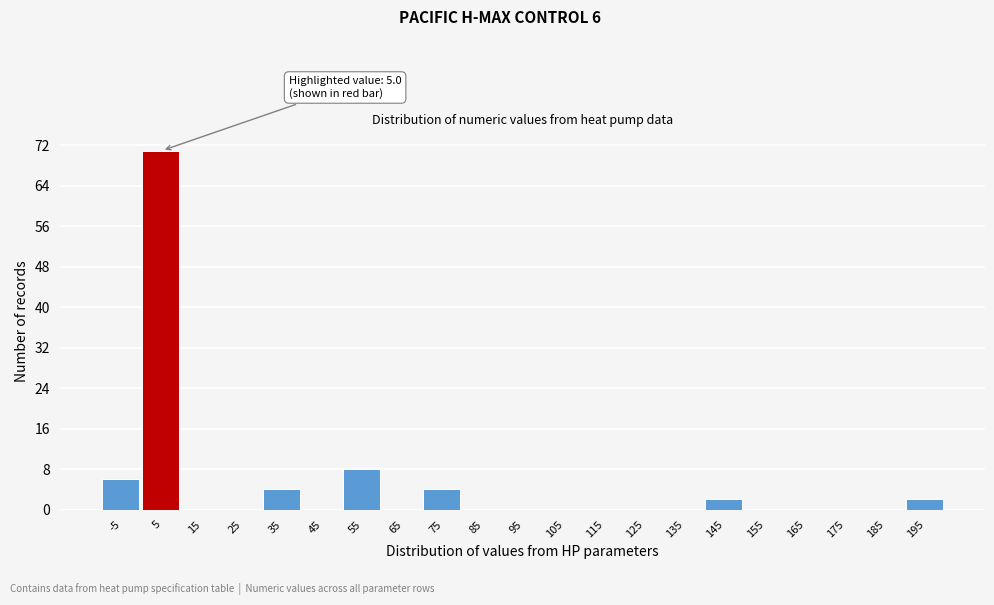

Which range on the x-axis has the tallest bar?

0 to 10